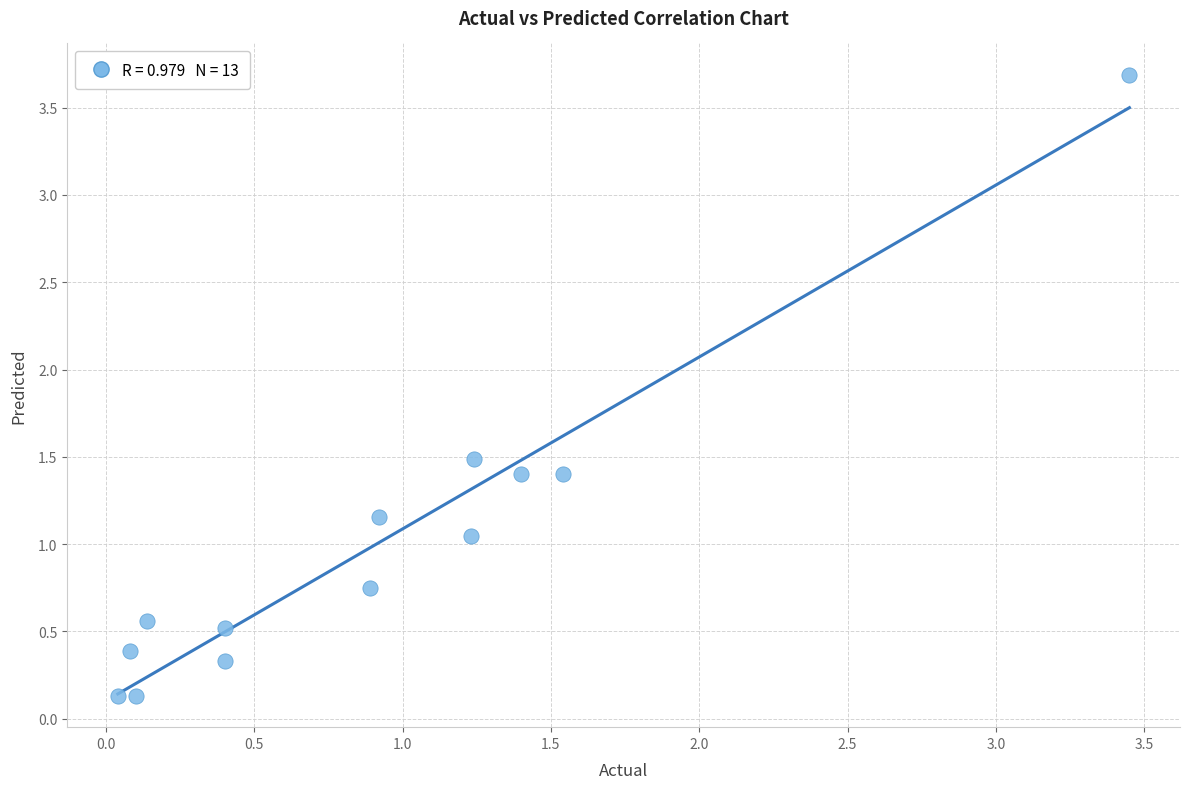

What is the range of Y values (max minus min)?

3.6